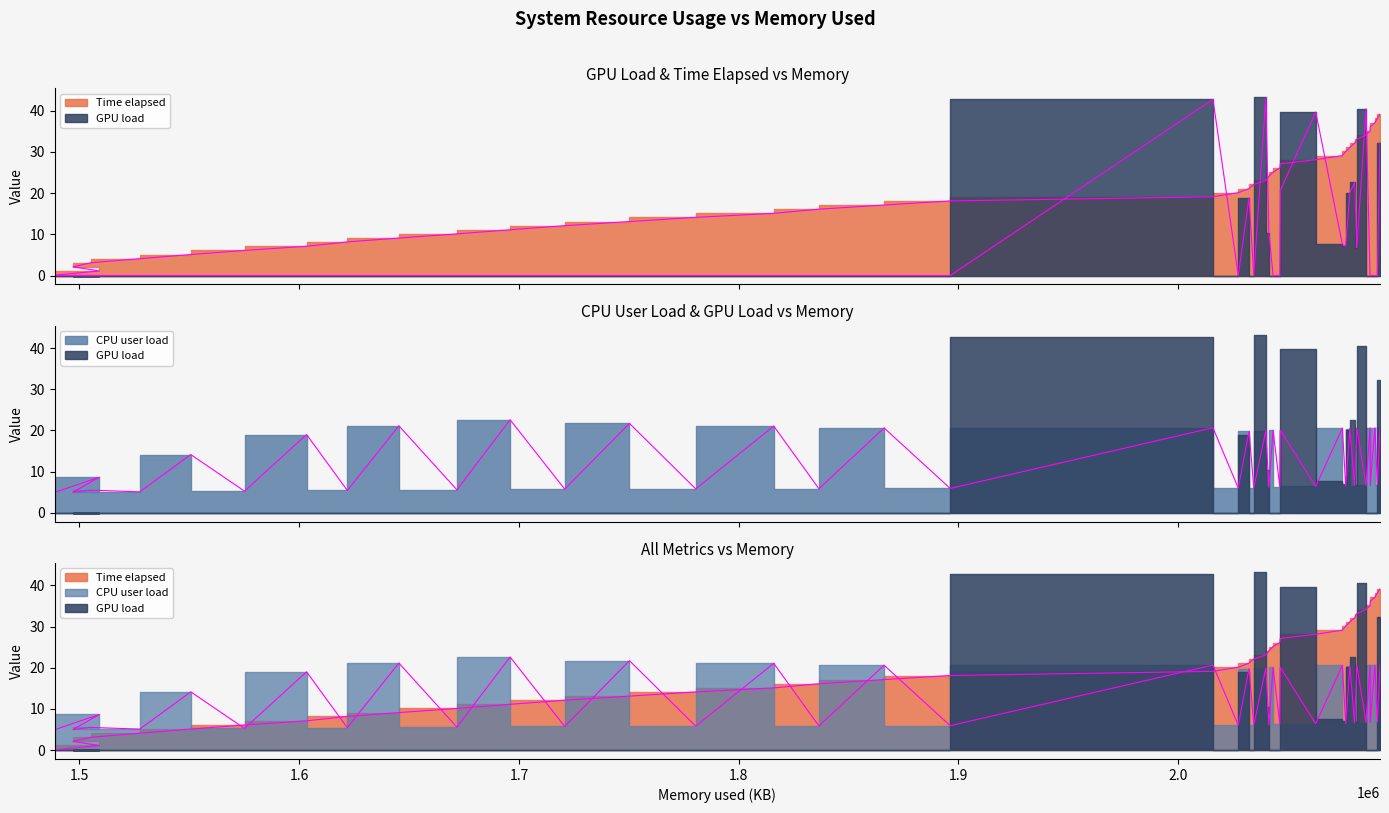

What are all the series names shown in the legend?

GPU load, CPU user load, Time elapsed